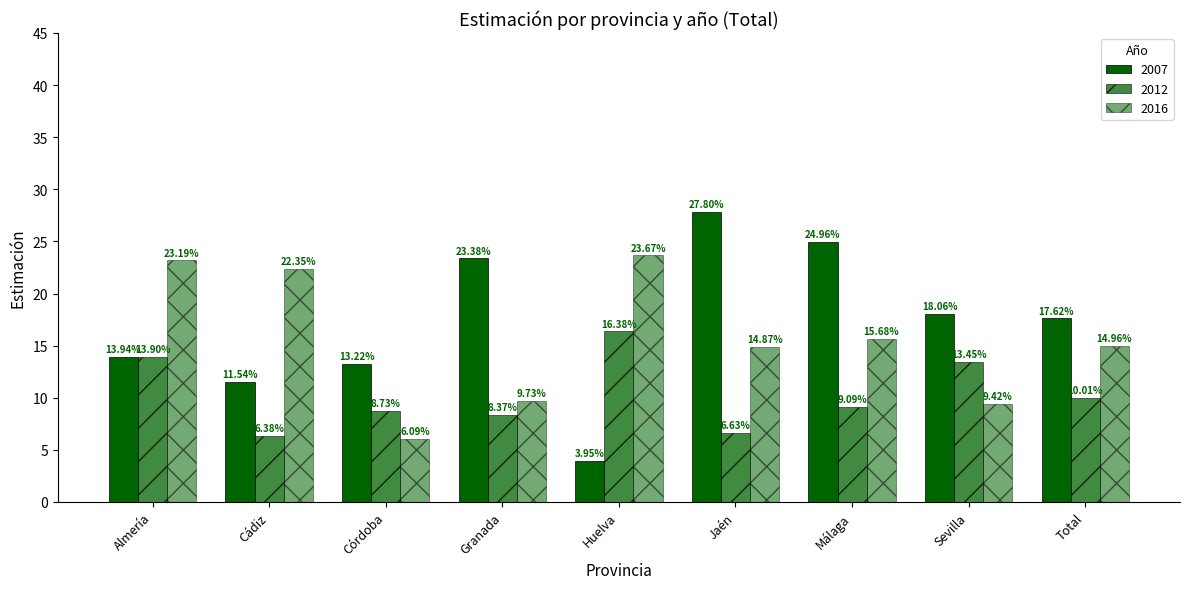

Count the number of data series in this chart.

3